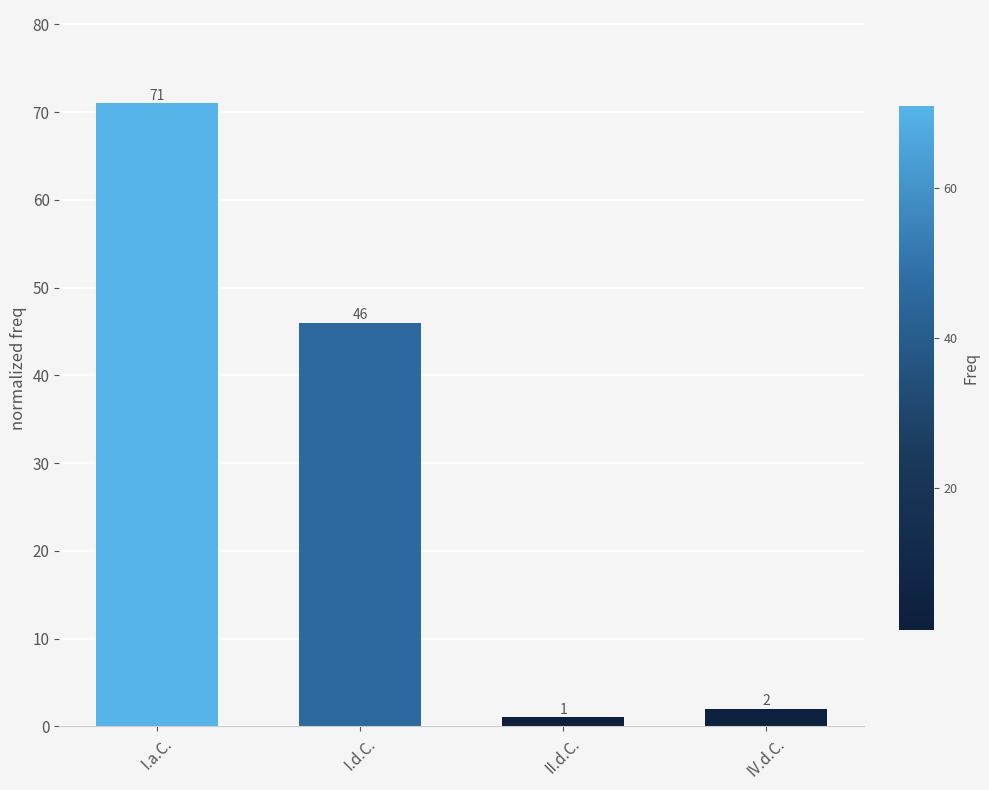

What is the difference between the maximum and minimum values?

70